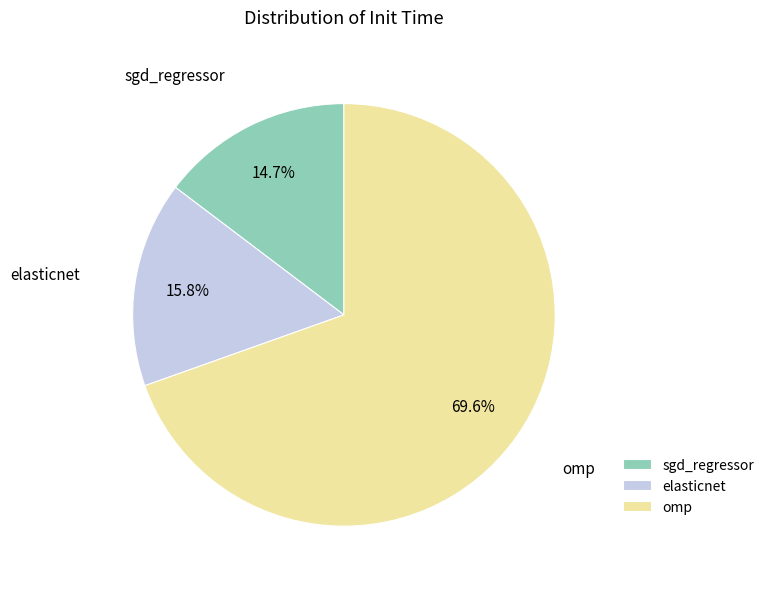

Between elasticnet and sgd_regressor, which is larger?

elasticnet